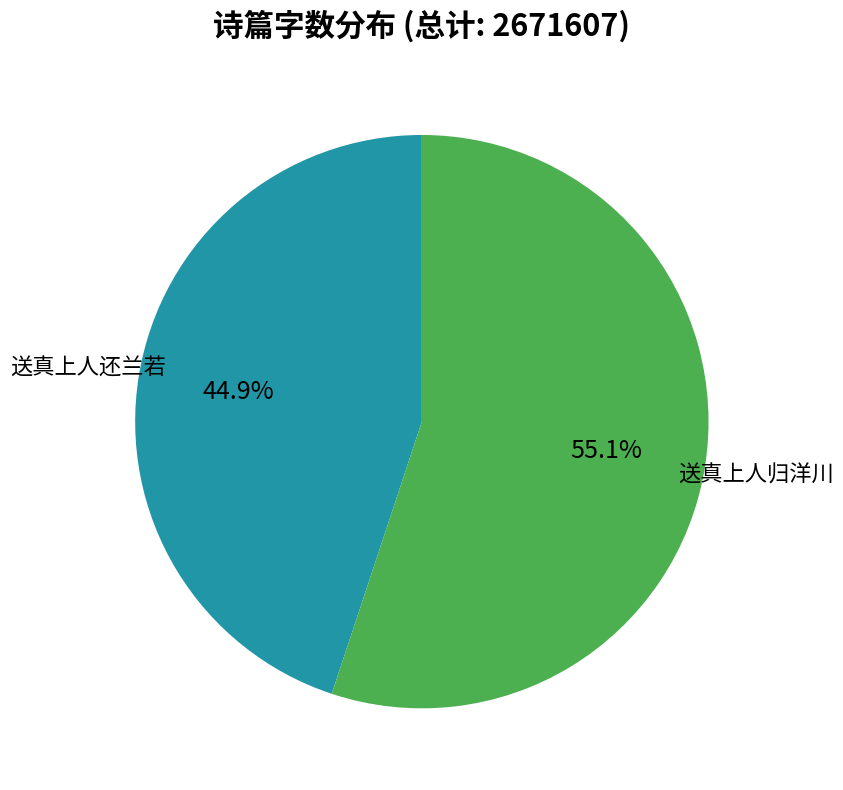

Is there a majority slice in this chart?

Yes